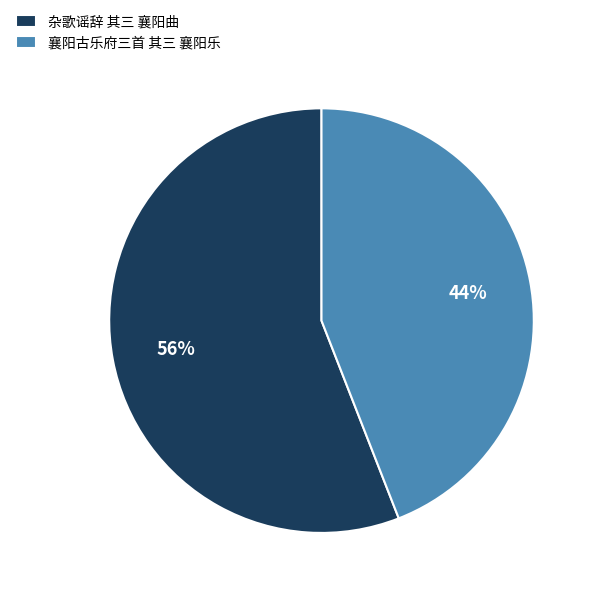

Combined, do 襄阳古乐府三首 其三 襄阳乐 and 杂歌谣辞 其三 襄阳曲 account for over 50%?

Yes